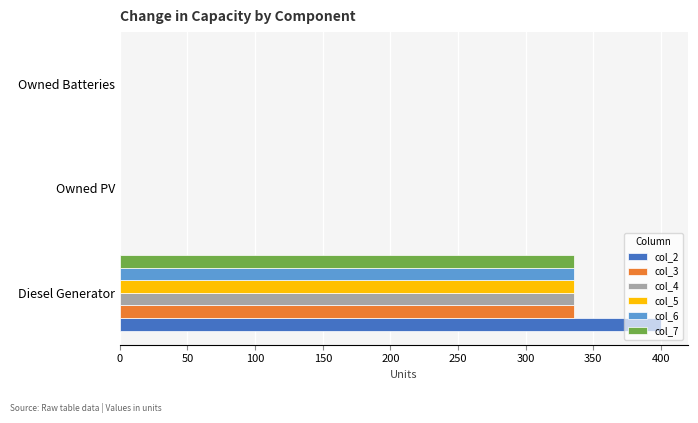

The value of col_4 at Diesel Generator is 510. True or false?

False